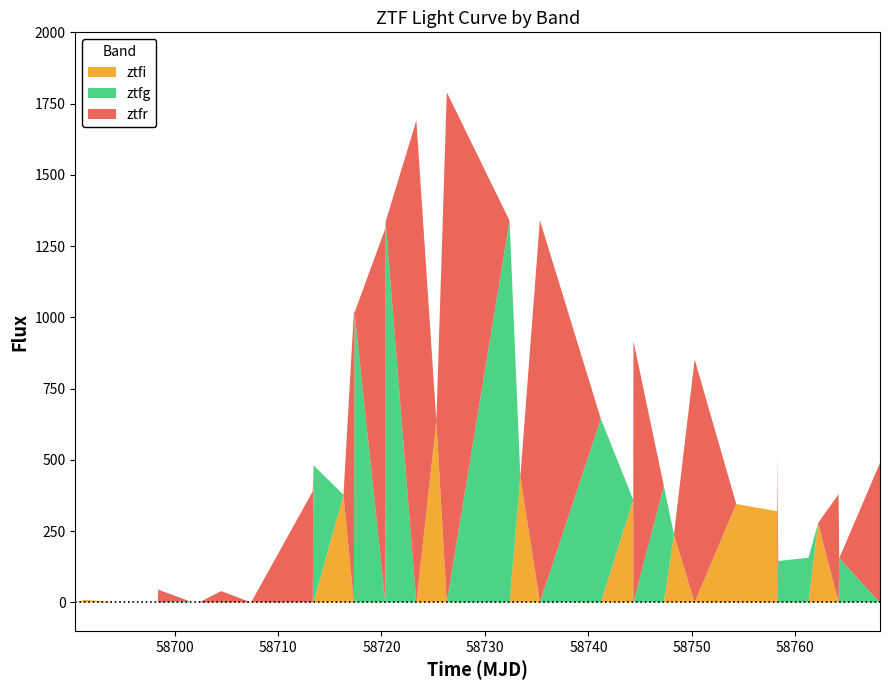

Reading left to right, extract all data points from this chart.

ztfg: 0.0	-4.6	0.0	0.0	-3.2	0.0	0.0	5.1	0.0	0.0	0.0	-47.8	0.0	480.6	0.0	0.0	1017.1	0.0	1335.8	0.0	0.0	0.0	1339.2	0.0	0.0	644.1	0.0	0.0	409.1	0.0	0.0	0.0	0.0	0.0	145.2	156.6	0.0	0.0	155.0	0.0
ztfr: 14.6	0.0	0.0	-0.6	0.0	0.0	44.8	0.0	-9.9	0.0	39.7	0.0	389.9	0.0	0.0	1019.3	0.0	1312.5	0.0	1690.8	0.0	1789.7	0.0	0.0	1340.7	0.0	0.0	916.5	0.0	0.0	852.5	0.0	0.0	521.7	0.0	0.0	0.0	379.9	0.0	489.7
ztfi: 0.0	0.0	9.3	0.0	0.0	-1.6	0.0	0.0	0.0	-0.7	0.0	0.0	0.0	0.0	377.6	0.0	0.0	0.0	0.0	0.0	635.6	0.0	0.0	440.7	0.0	0.0	359.8	0.0	0.0	238.6	0.0	345.2	320.1	0.0	0.0	0.0	278.4	0.0	0.0	0.0